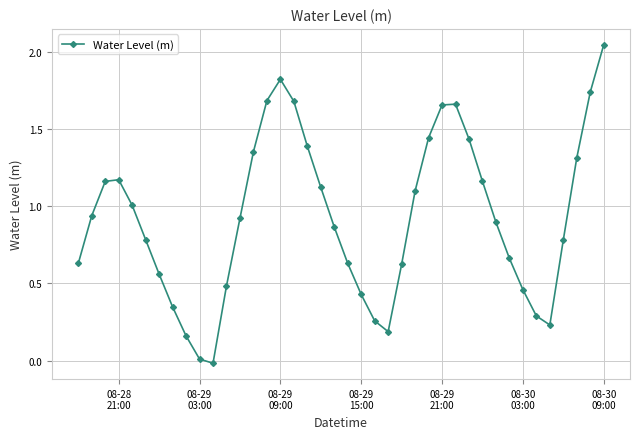

What is the difference between the maximum and minimum values?

2.1